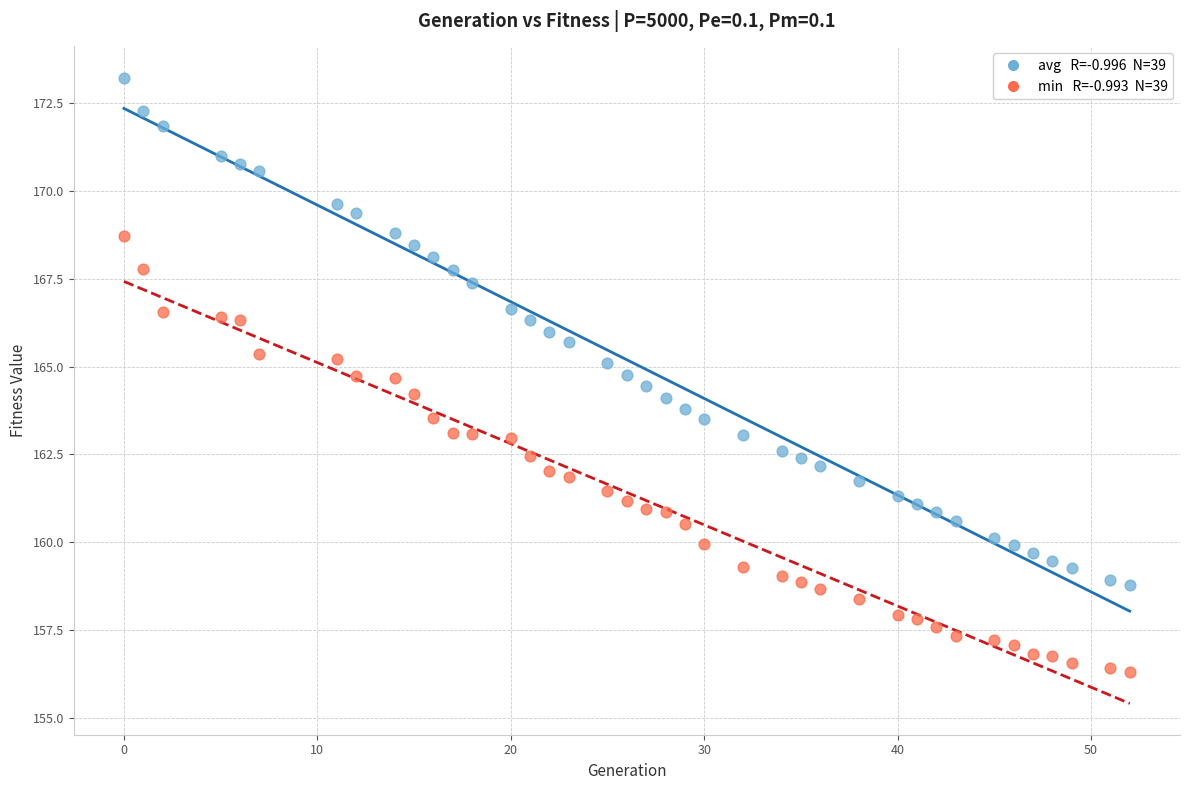

Across all data points, what is the range of X values (max minus min)?

52.0